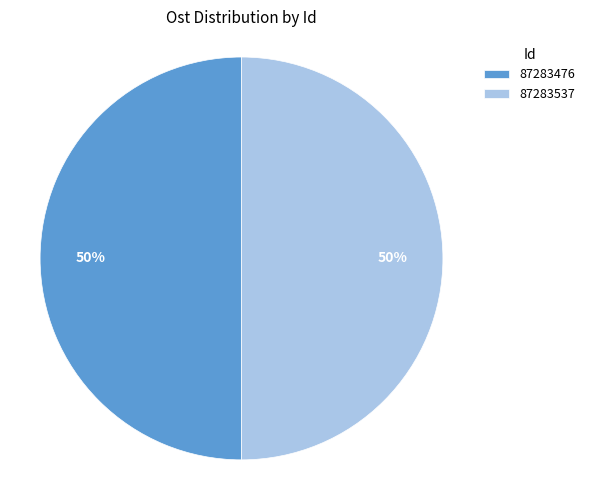

Combined, do 87283537 and 87283476 account for over 50%?

Yes